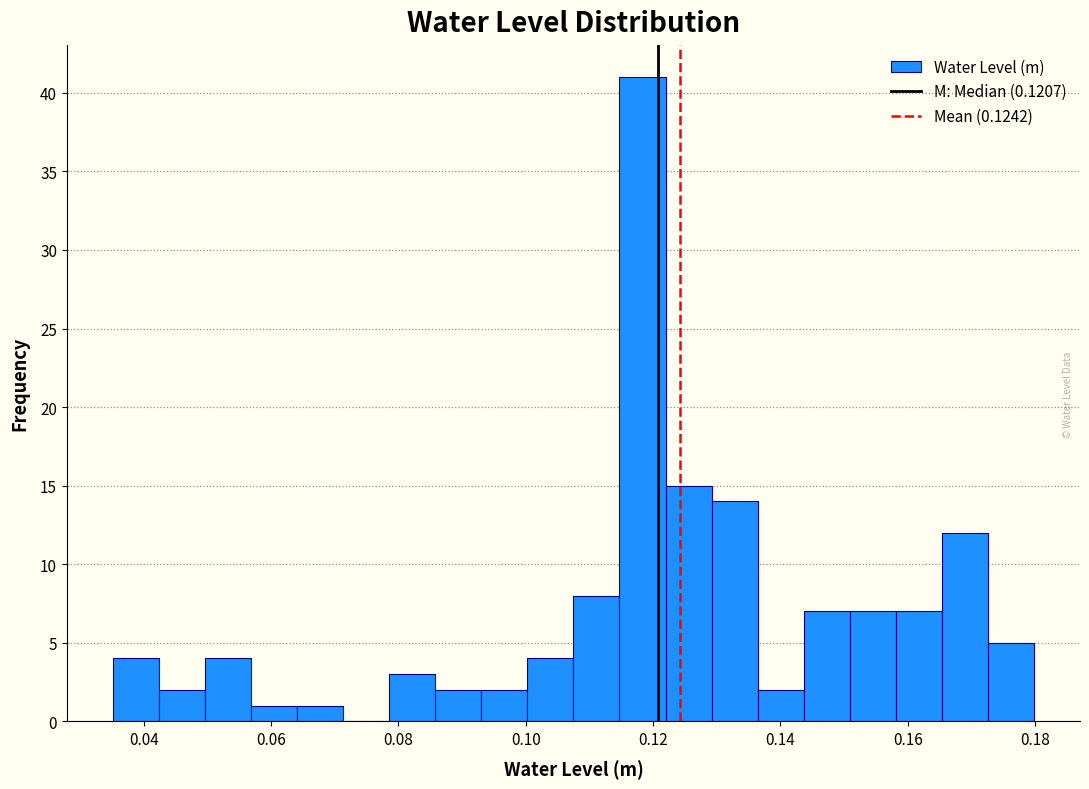

Read against the x-axis, roughly where is the centre of the tallest bar?

0.118